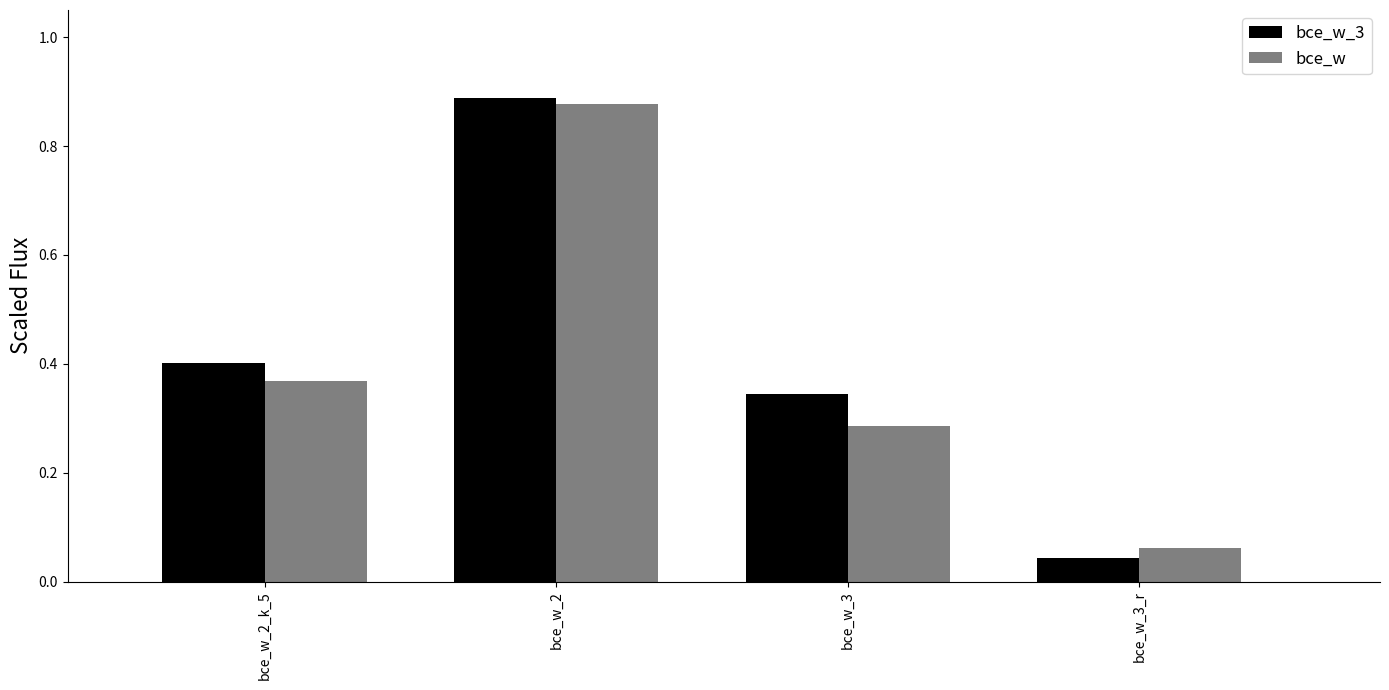

How many distinct data groups are displayed?

2